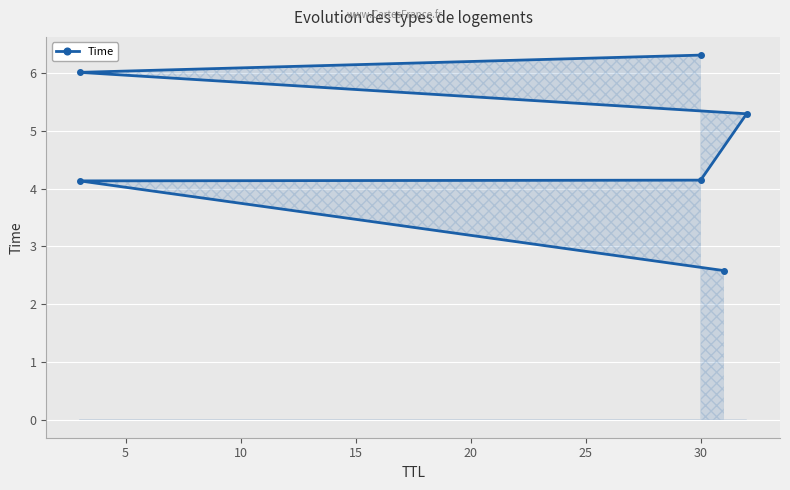

What is the sum of the values at 15 and 20?

11.3